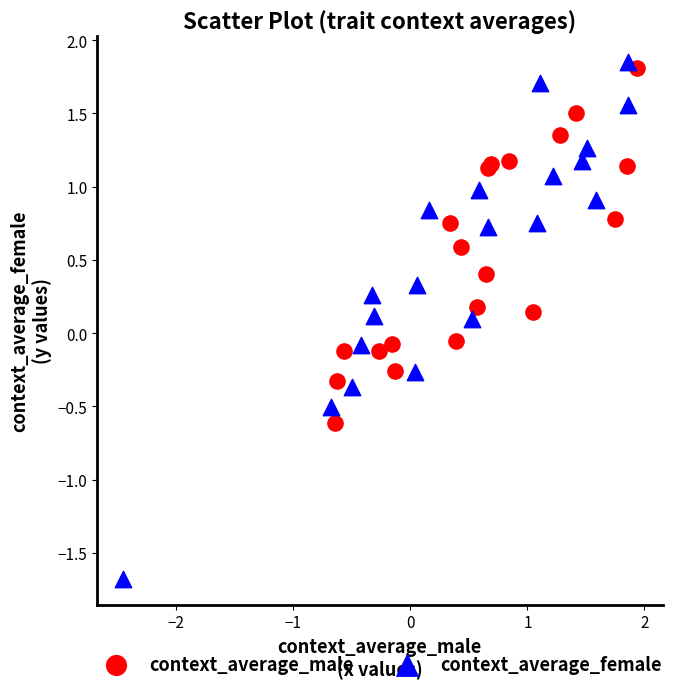

Which series has the widest spread of Y values?

context_average_female